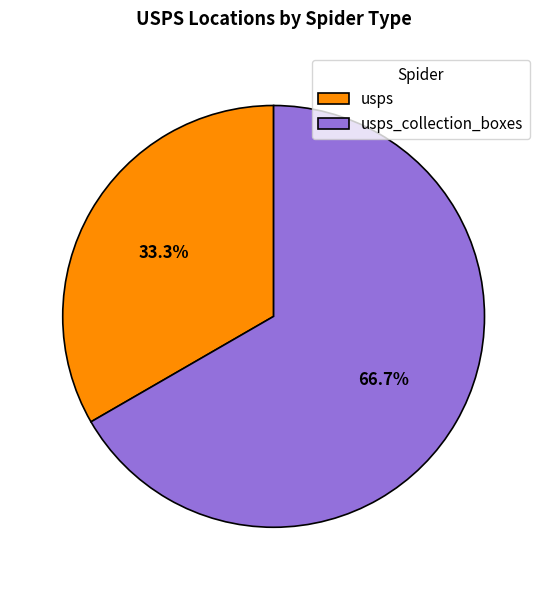

Rank the categories by value from highest to lowest.

usps_collection_boxes, usps